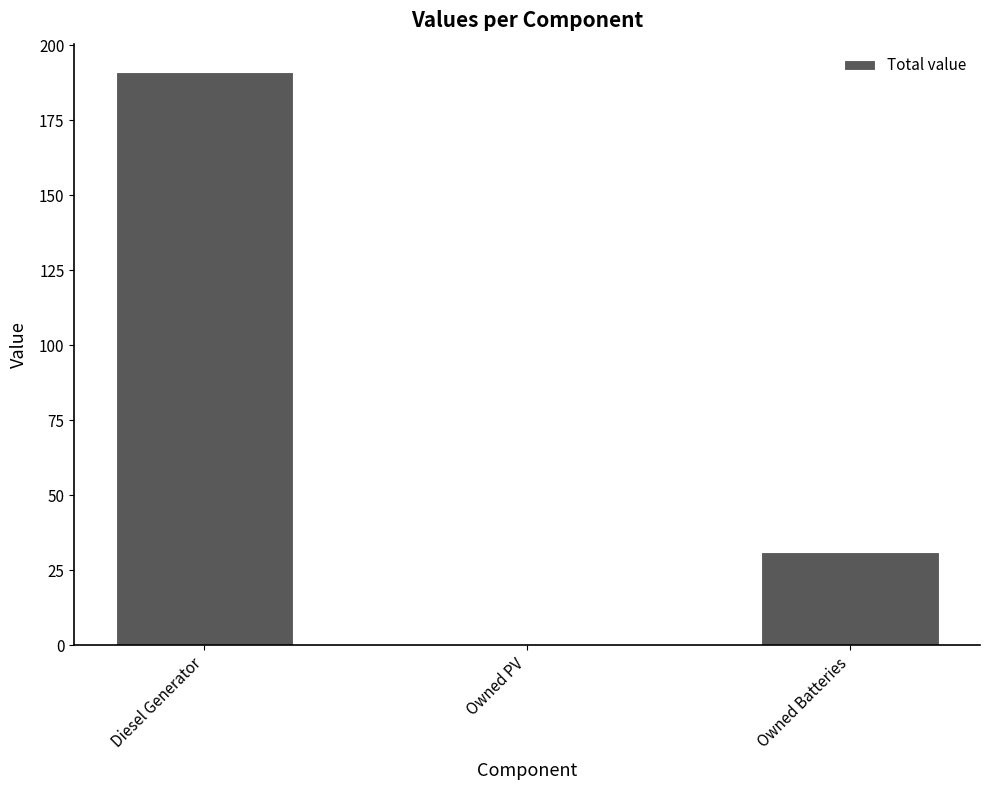

At which label is the value closest to 95?

Owned Batteries